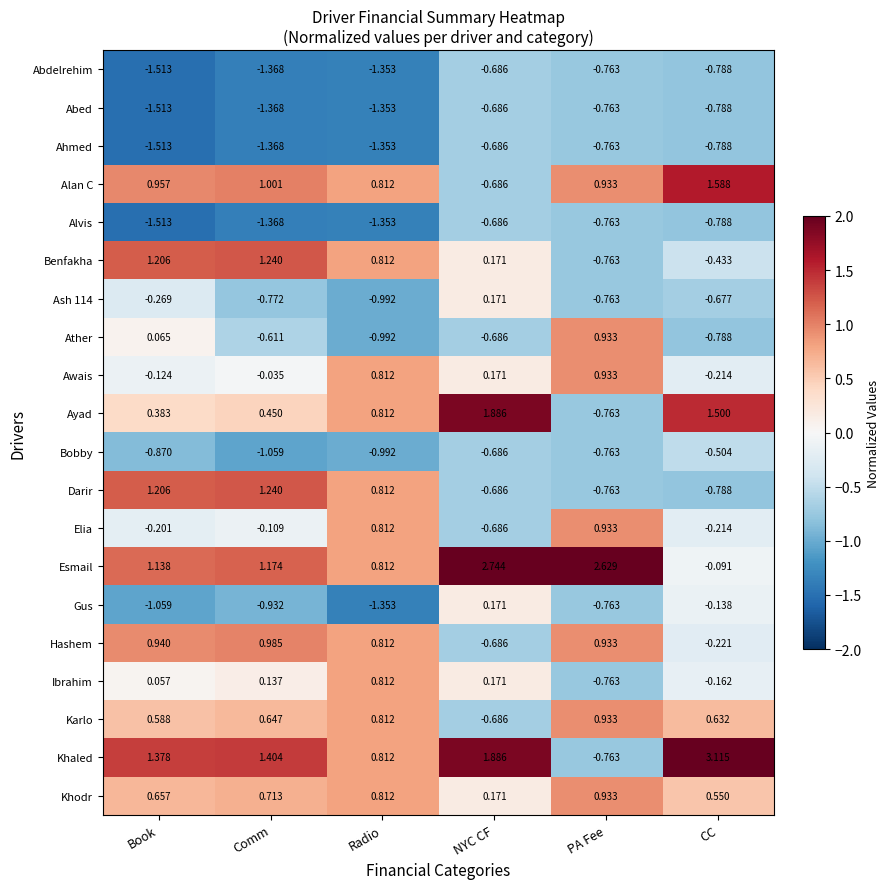

Which category has the lowest value across all series?

Book